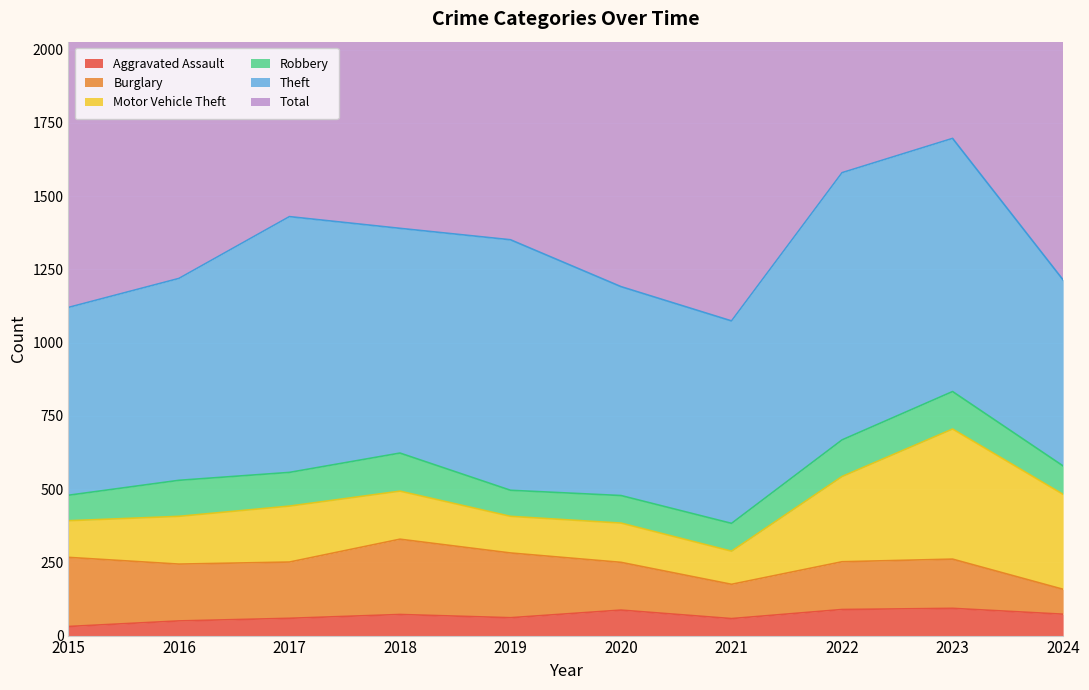

Count the number of data series in this chart.

6